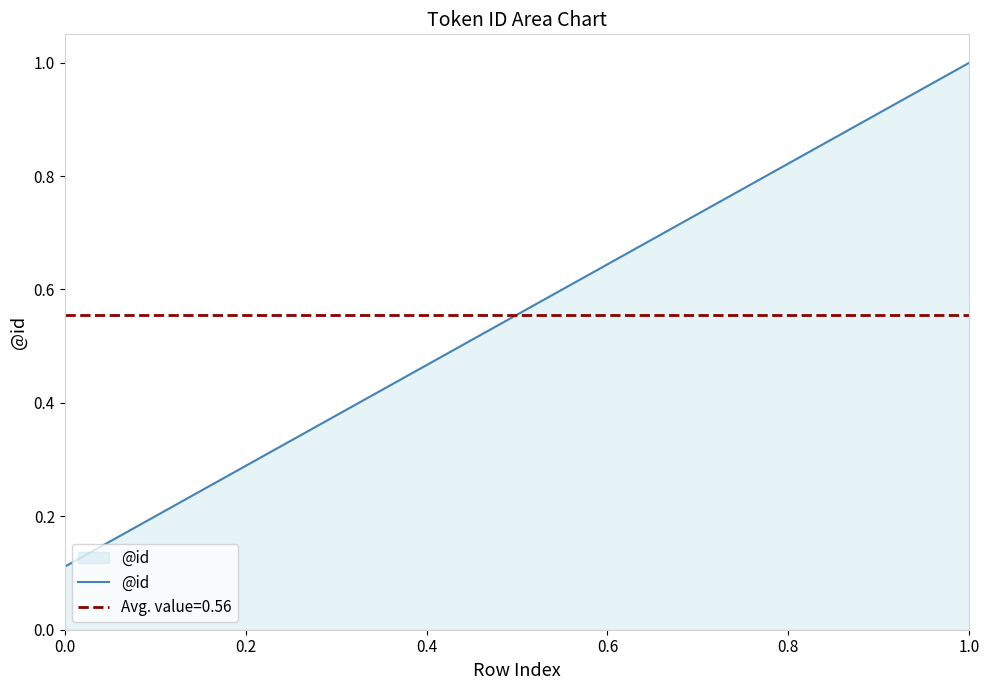

What is the maximum value for @id?

1.0